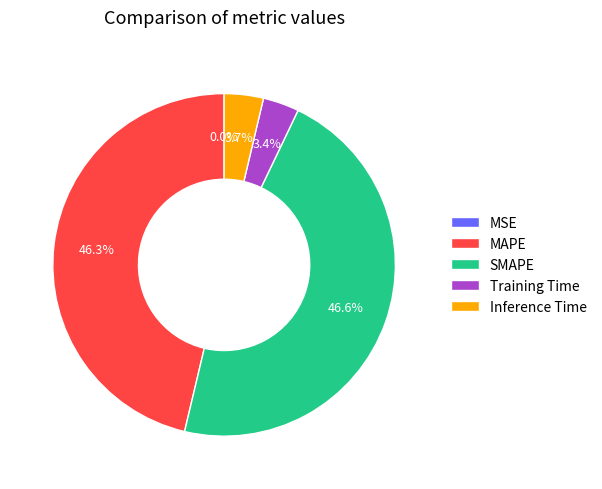

Combined, what portion of the pie is MAPE and Inference Time?

50.0%